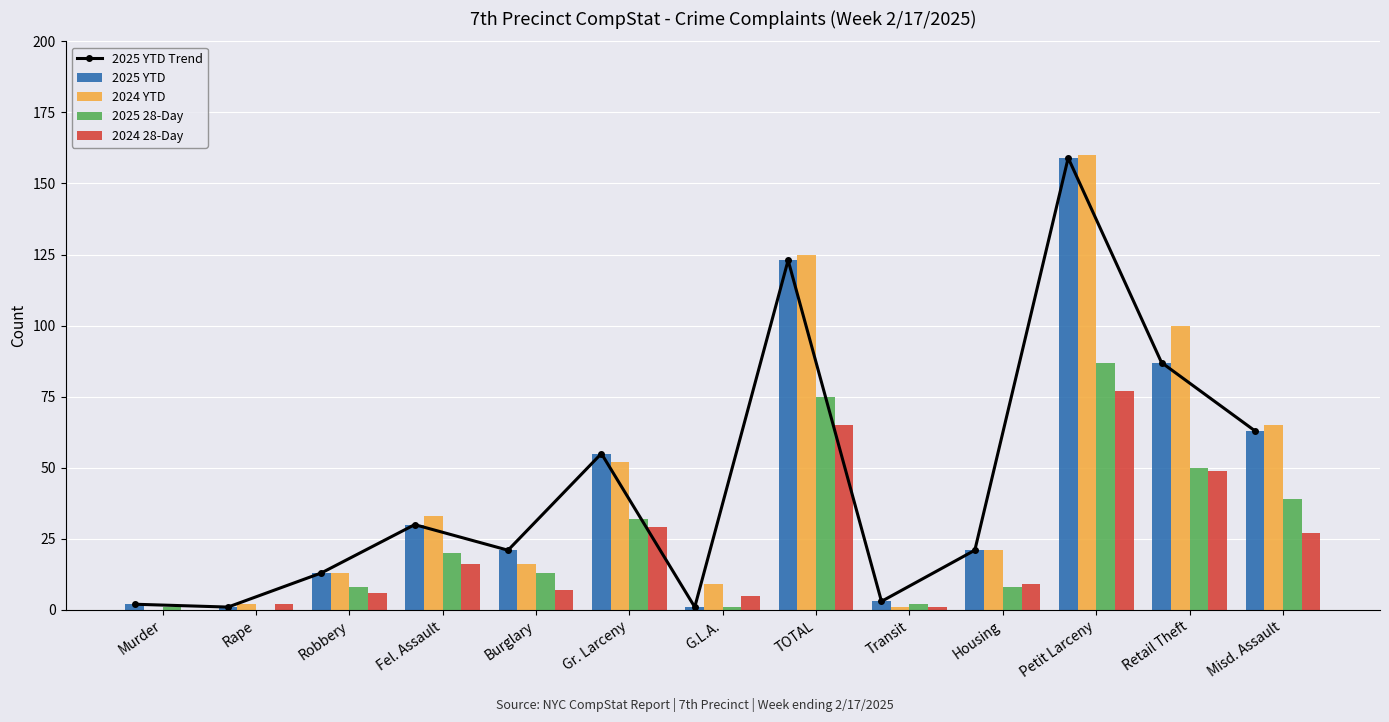

What is the sum of the 2025 YTD Trend values at G.L.A. and Housing?

22